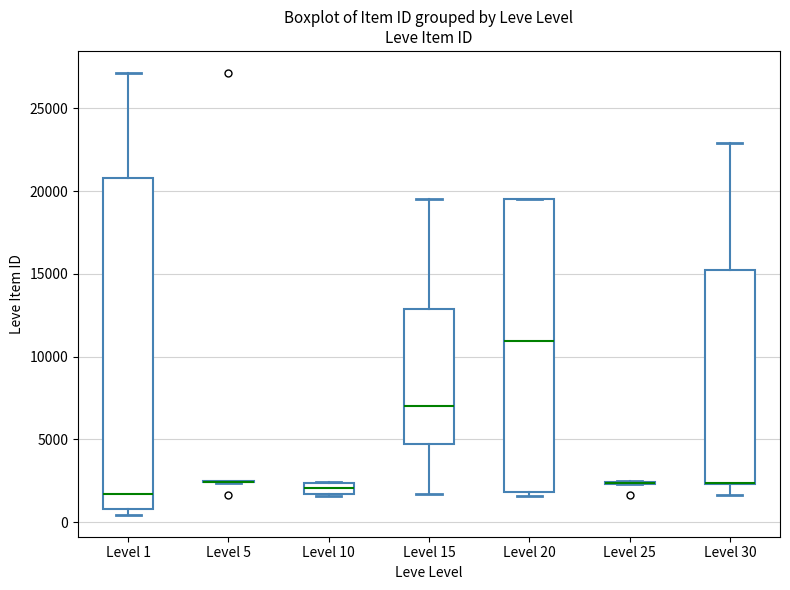

Comparing the boxes themselves (not the whiskers), which one is the tallest?

Level 1